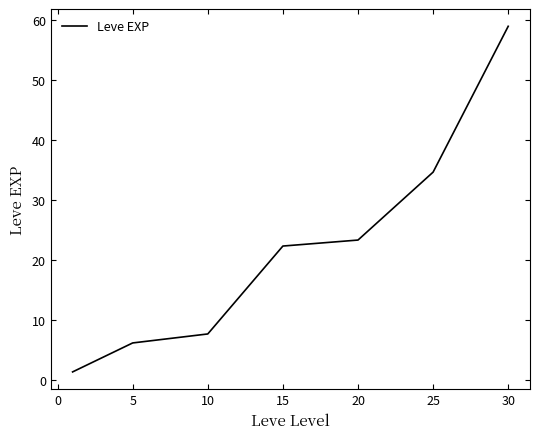

What is the minimum value shown in the chart?

1.3